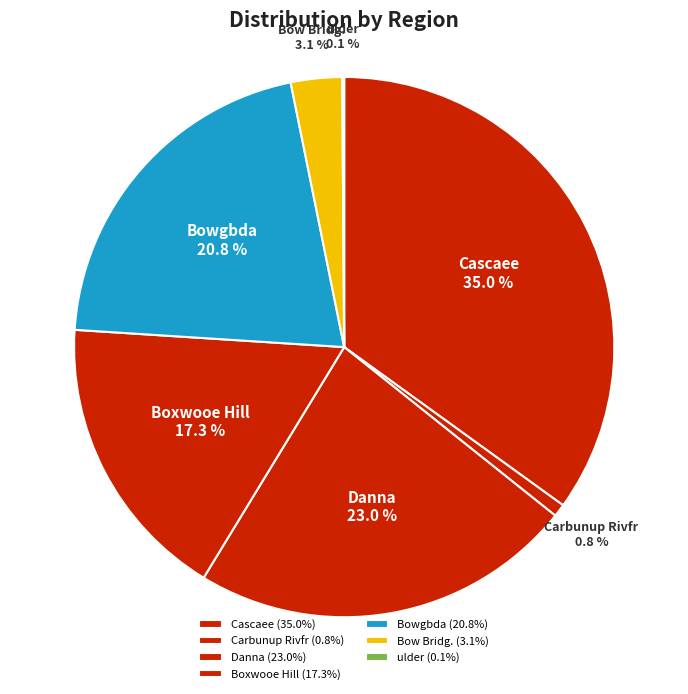

To the nearest percent, what is the average slice percentage?

14%